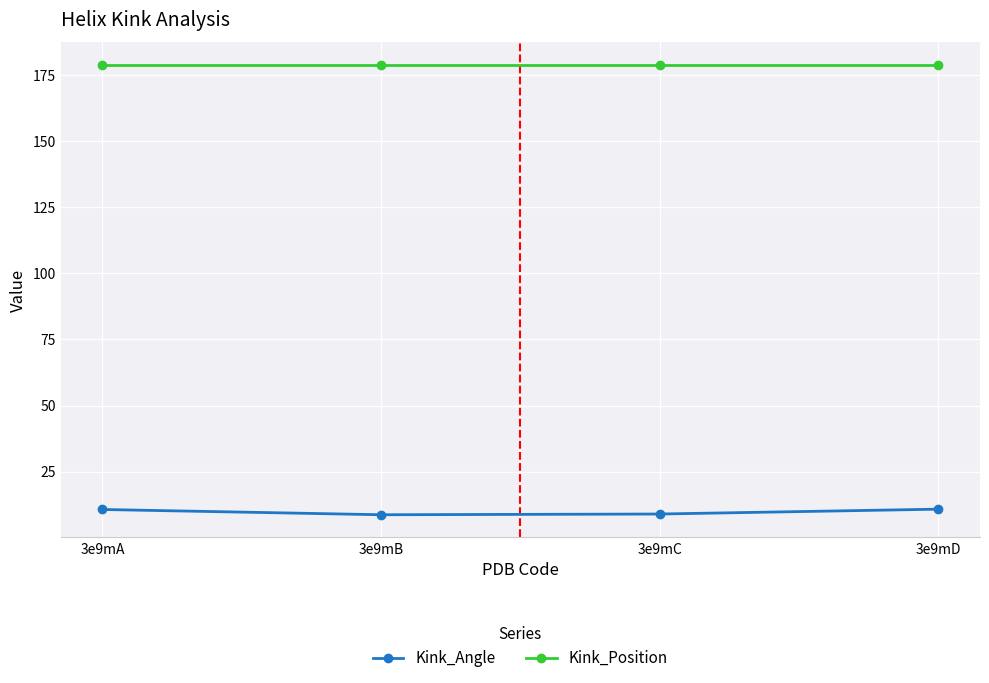

Which series has the widest spread of values?

Kink_Angle